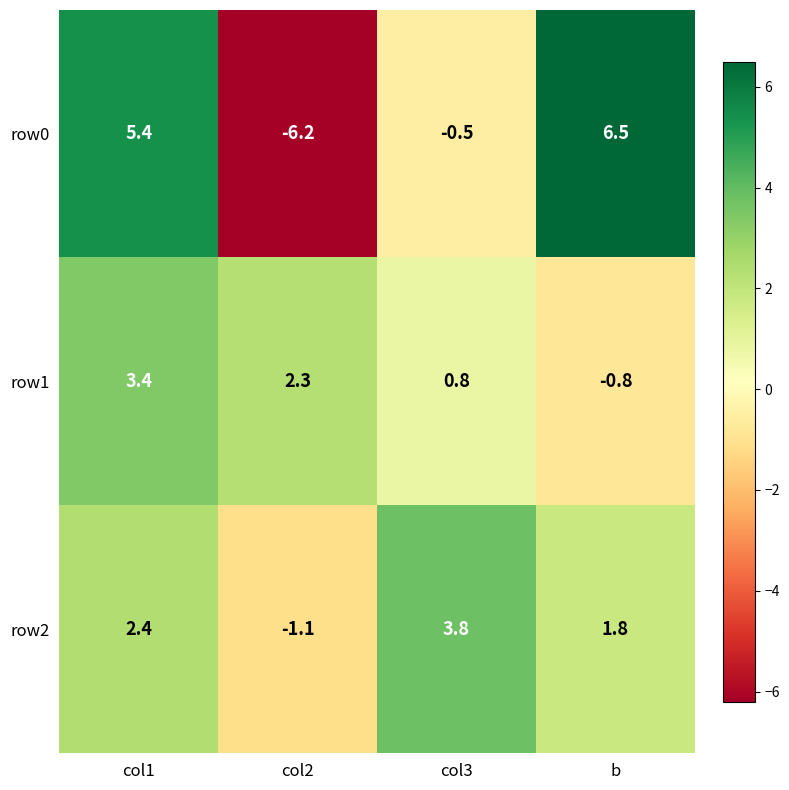

Reading left to right, extract all data points from this chart.

row0: 5.4	-6.2	-0.5	6.5
row1: 3.4	2.3	0.8	-0.8
row2: 2.4	-1.1	3.8	1.8